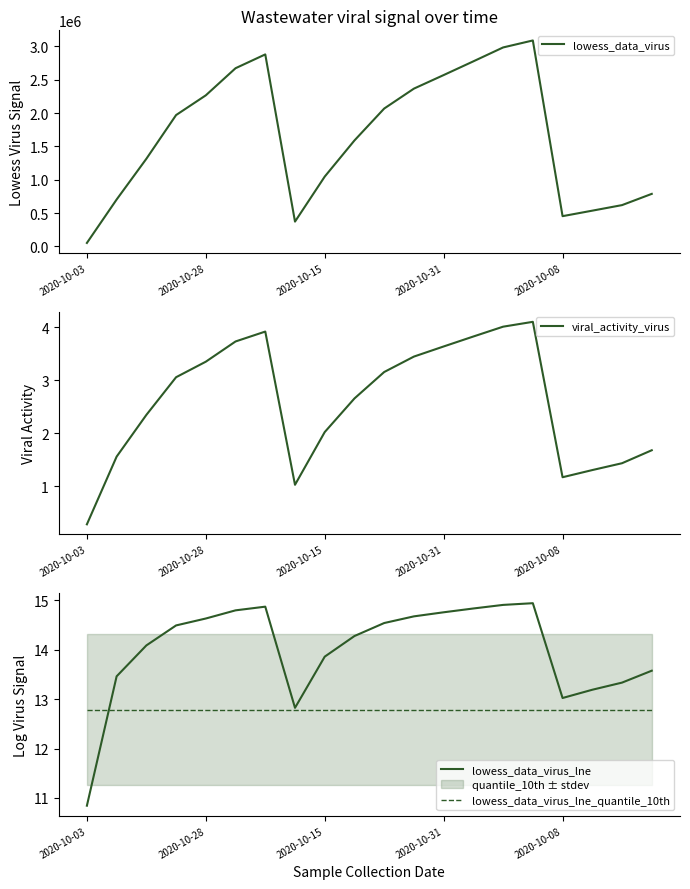

What is the difference between the maximum and minimum values in the lowess_data_virus series?

3036767.2